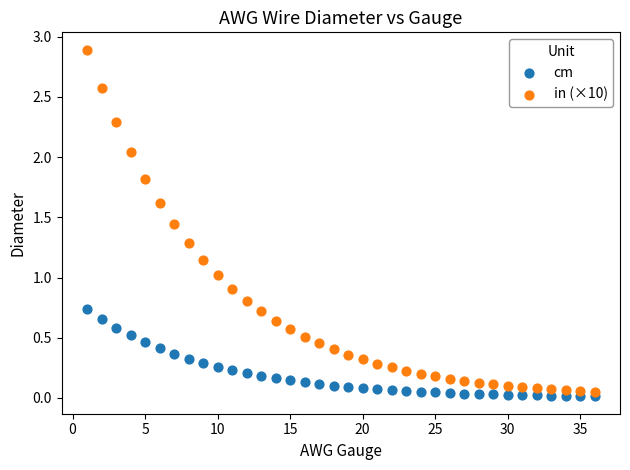

Which series has the widest spread of Y values?

in (×10)